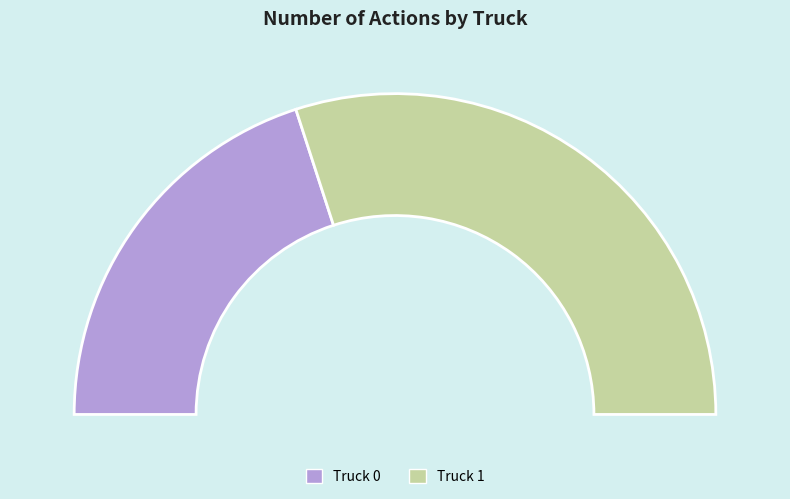

To the nearest percent, what is the difference between the Truck 0 and Truck 1 slice percentages?

20%